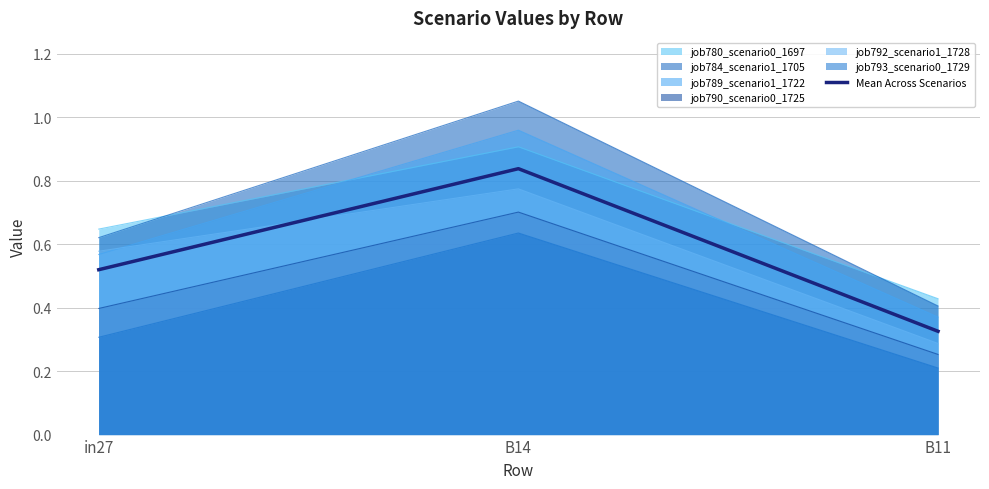

What is the difference between the maximum and minimum values?

0.5